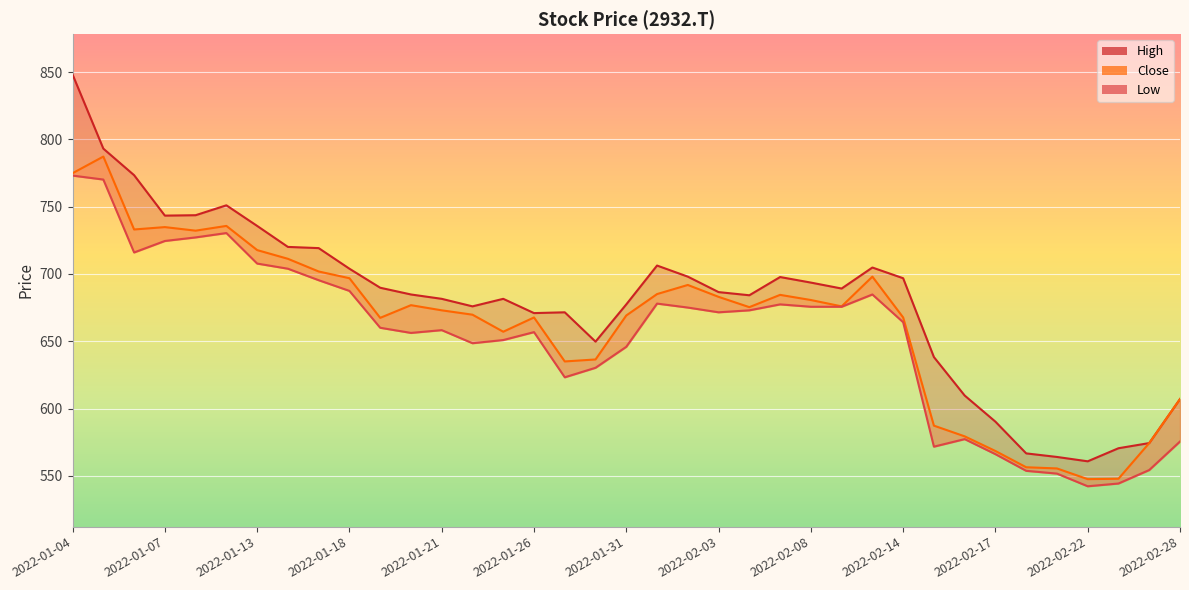

What is the average value?

653.4